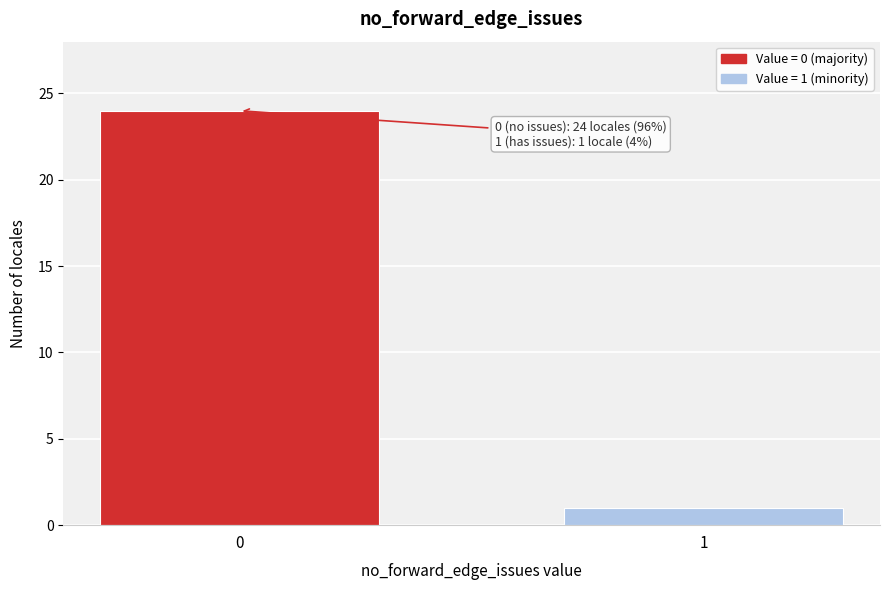

Reading left to right, extract all data points from this chart.

24	1